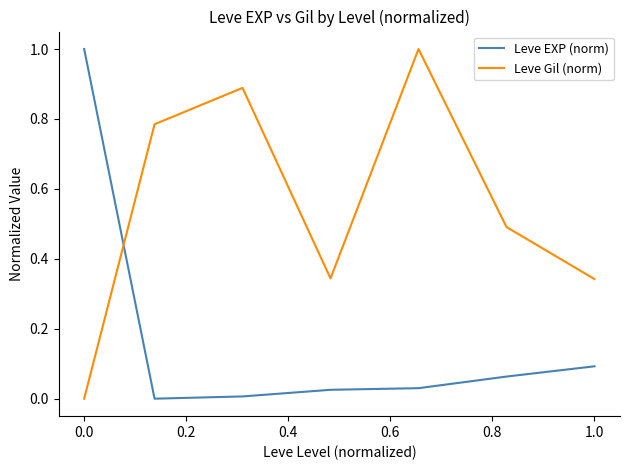

List the series in order of their overall mean, lowest first.

Leve EXP (norm), Leve Gil (norm)